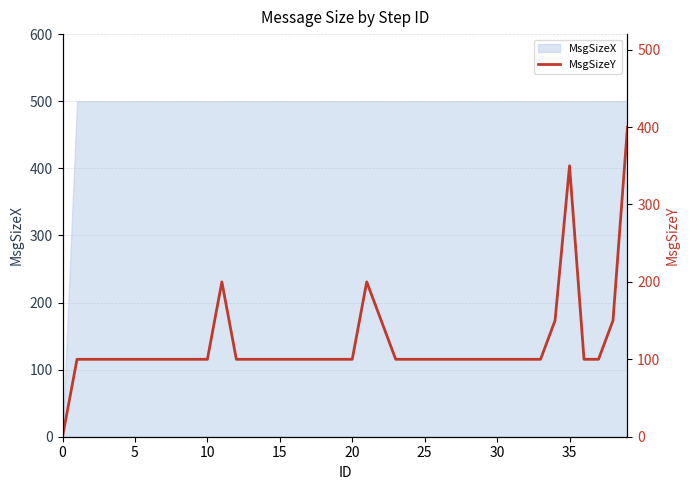

The value of MsgSizeX at 15 is 500. True or false?

True